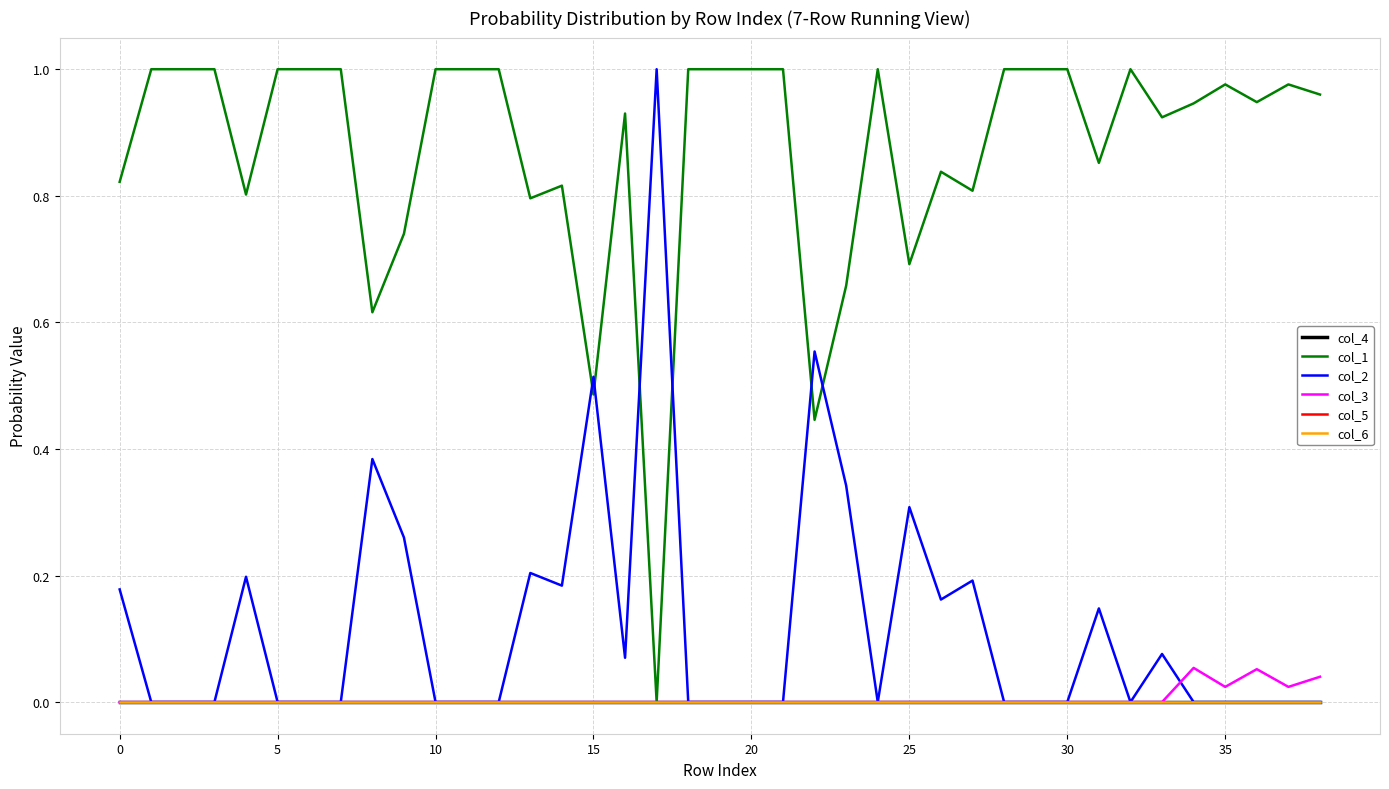

Does the chart display data point markers on the line(s)?

No